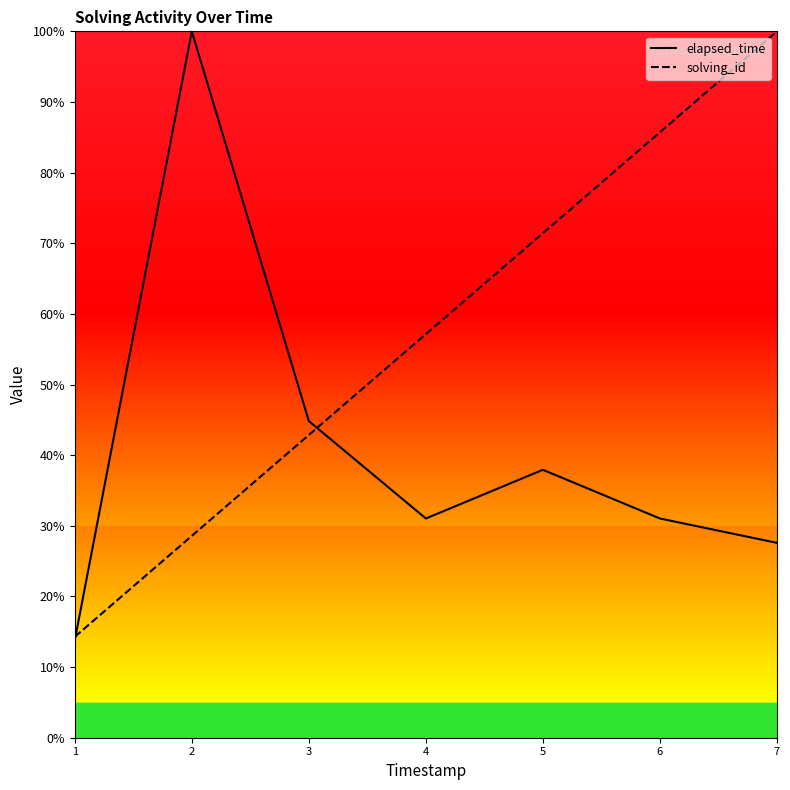

Rank the series by their maximum value, from lowest to highest.

elapsed_time, solving_id